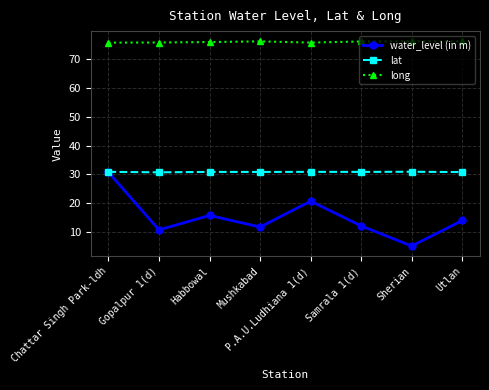

True or false: lat and long intersect in this chart.

False